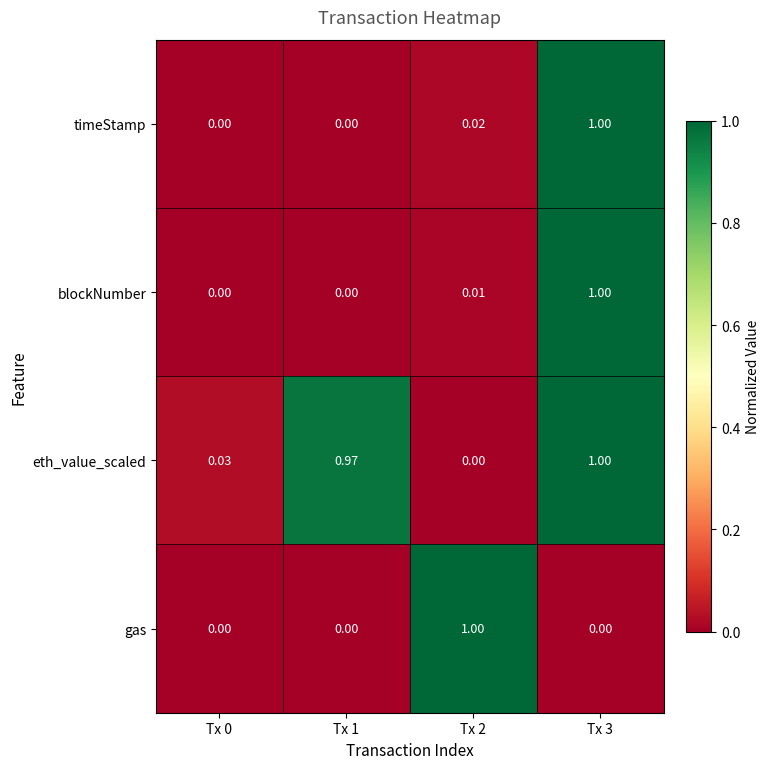

Is the value of timeStamp at Tx 0 greater than the value of eth_value_scaled at Tx 3?

No